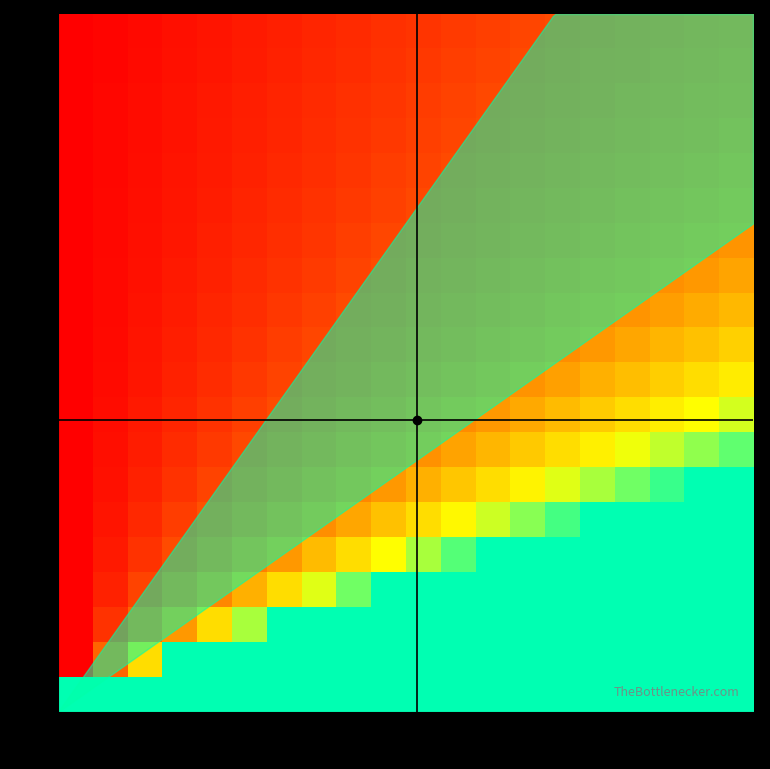

At how many categories does at least one series exceed 3?

20